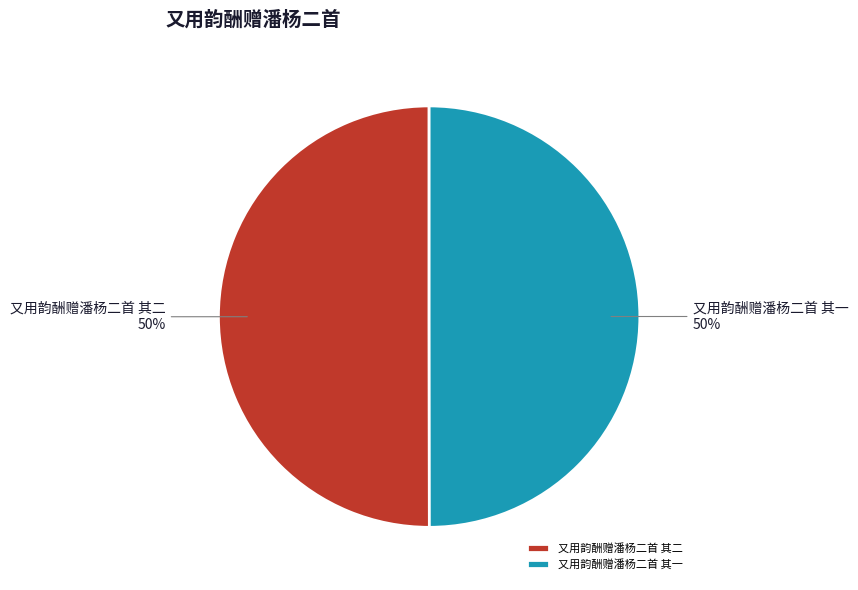

How many segments does this pie chart have?

2